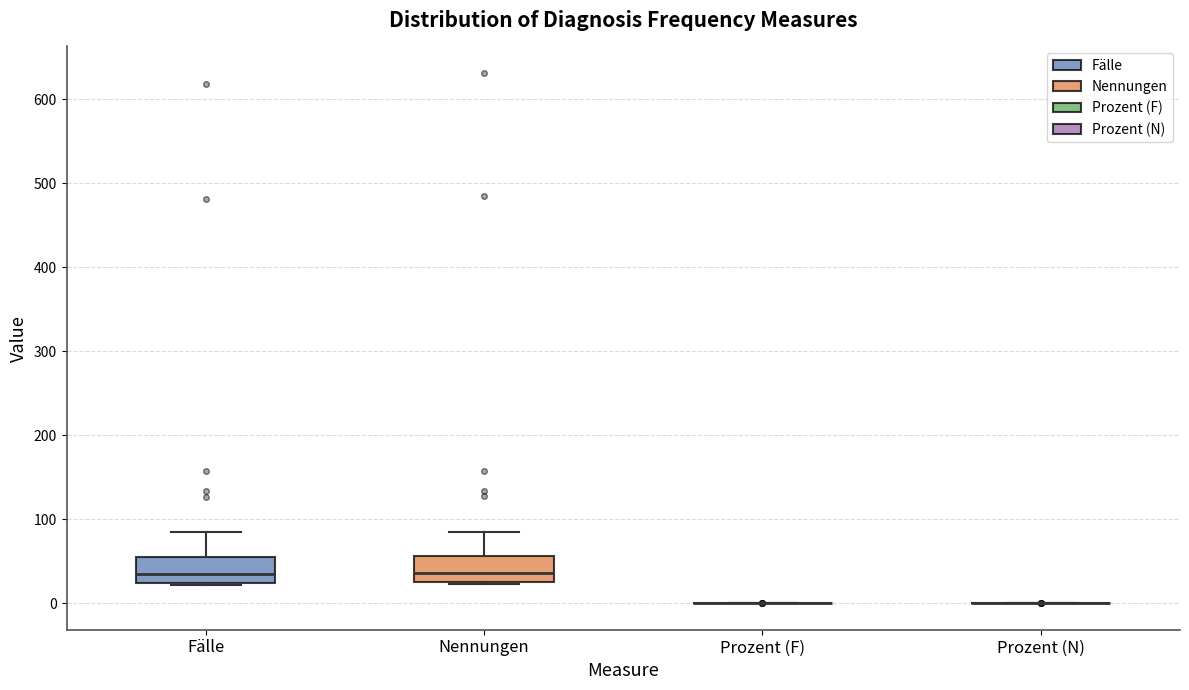

Reading left to right, transcribe this box plot: for each box, give where its median line is, the range the box spans, and where its two whiskers end, as read against the y-axis. The values are not printed on the chart, so give them approximately, as read against the axis.

Fälle: median 40, box 20 to 60, whiskers 20 to 90
Nennungen: median 40, box 30 to 60, whiskers 20 to 90
Prozent (F): box collapsed to a line at 0, whiskers 0 to 0
Prozent (N): box collapsed to a line at 0, whiskers 0 to 0